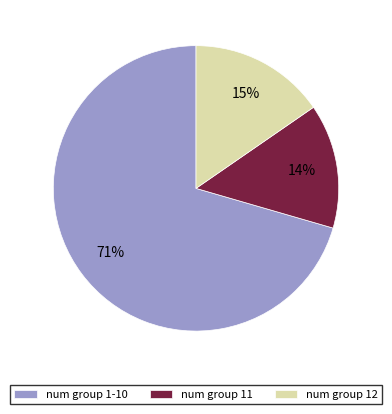

How many segments does this pie chart have?

3